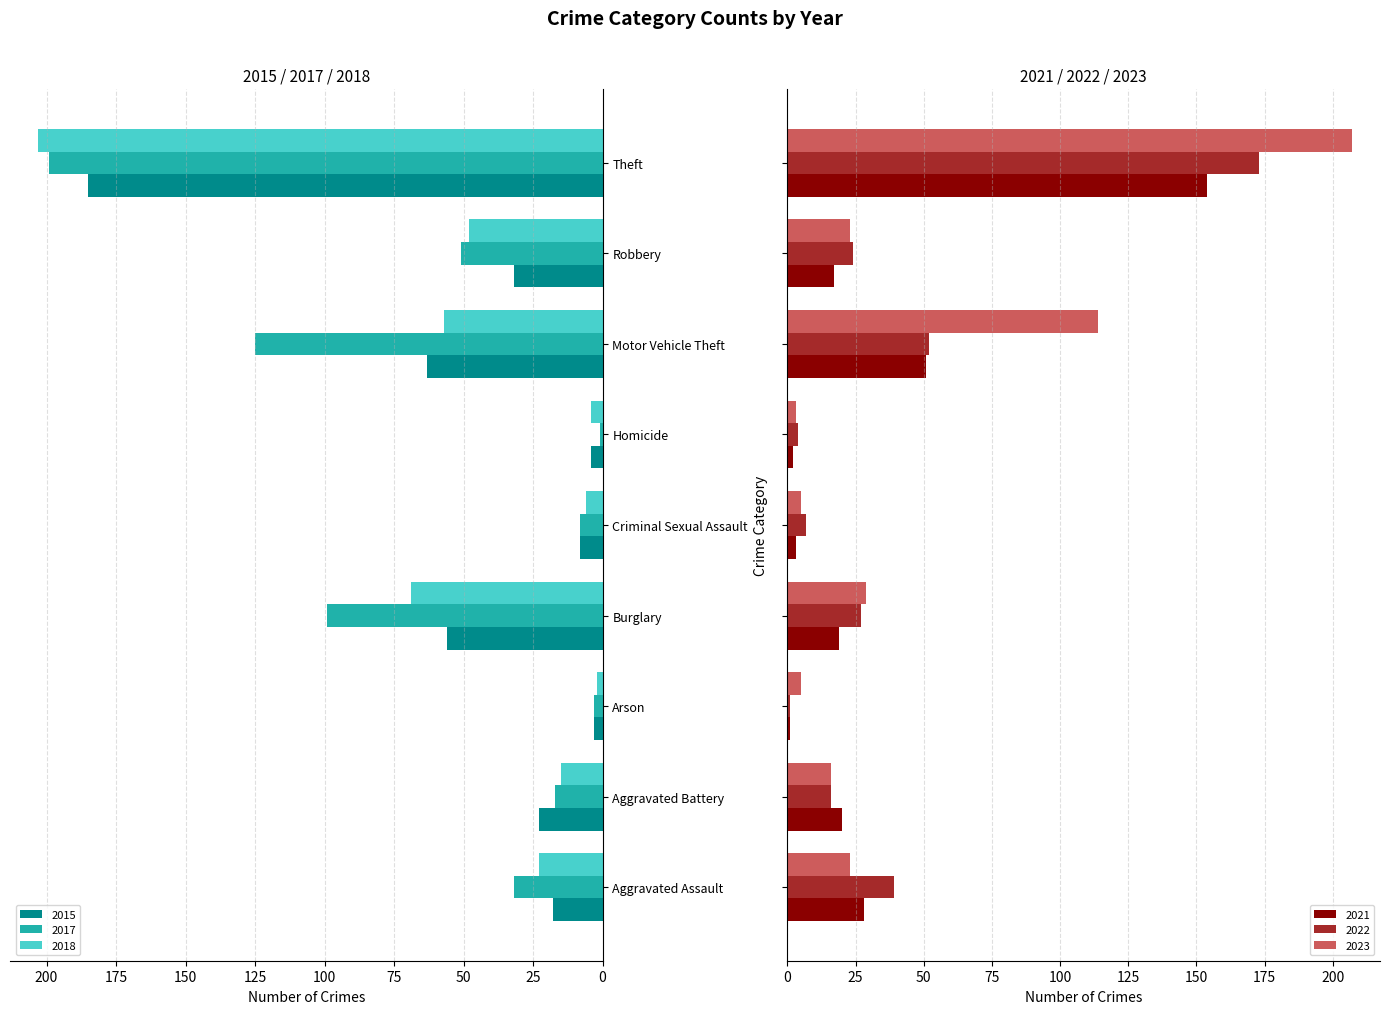

What position from the right is Criminal Sexual Assault?

5